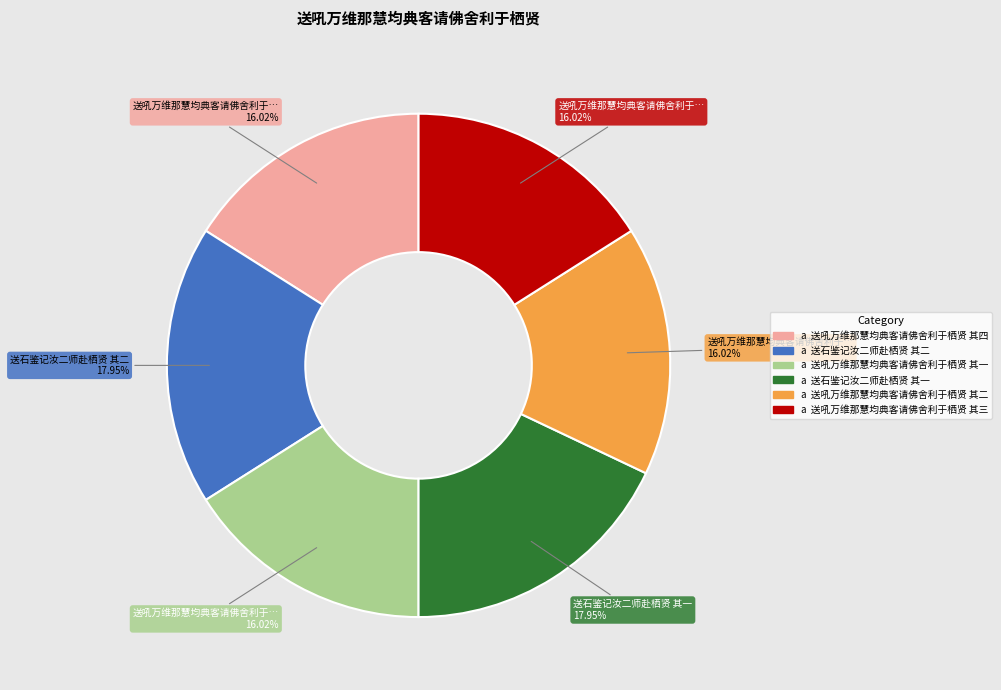

Does any single category account for the majority?

No